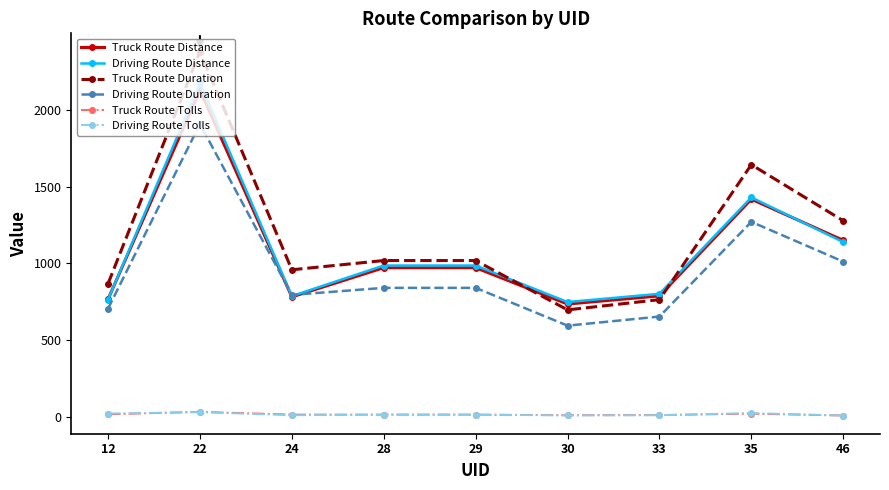

What are all the series names shown in the legend?

Truck Route Distance, Driving Route Distance, Truck Route Duration, Driving Route Duration, Truck Route Tolls, Driving Route Tolls